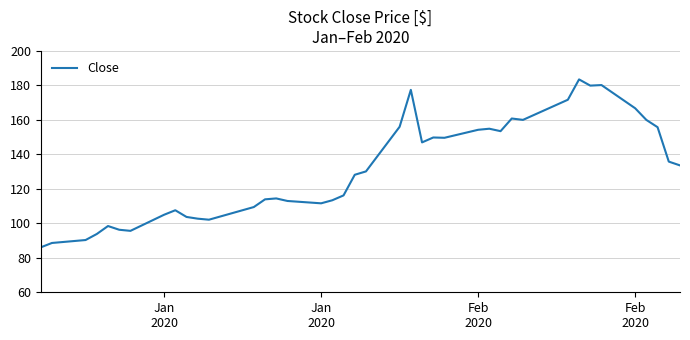

How many values are below 130?

20